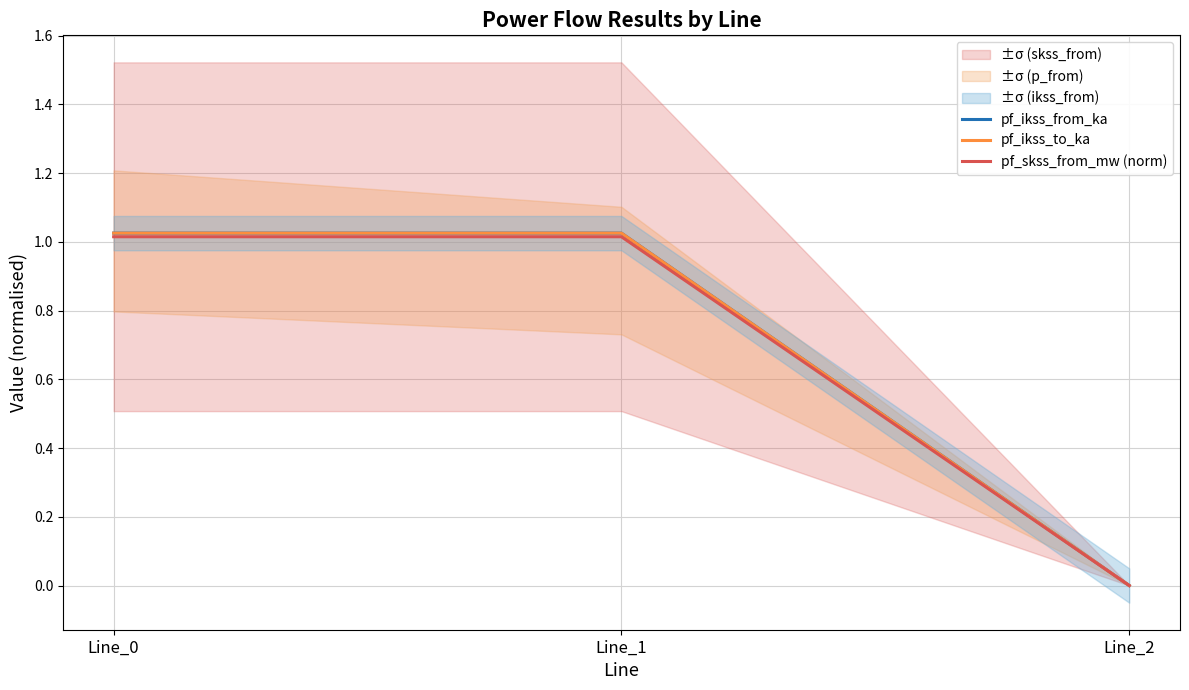

At Line_1, list the series in order from smallest to largest.

pf_skss_from_mw (norm), pf_ikss_from_ka, pf_ikss_to_ka